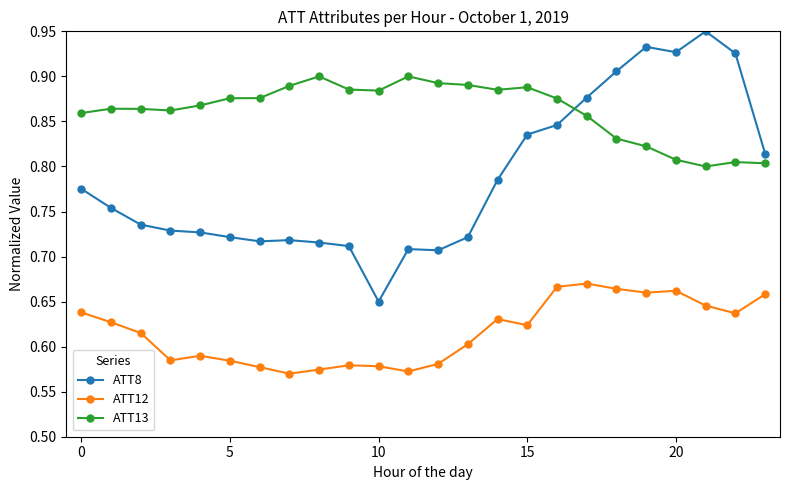

Rank the series by their maximum value, from highest to lowest.

ATT8, ATT13, ATT12